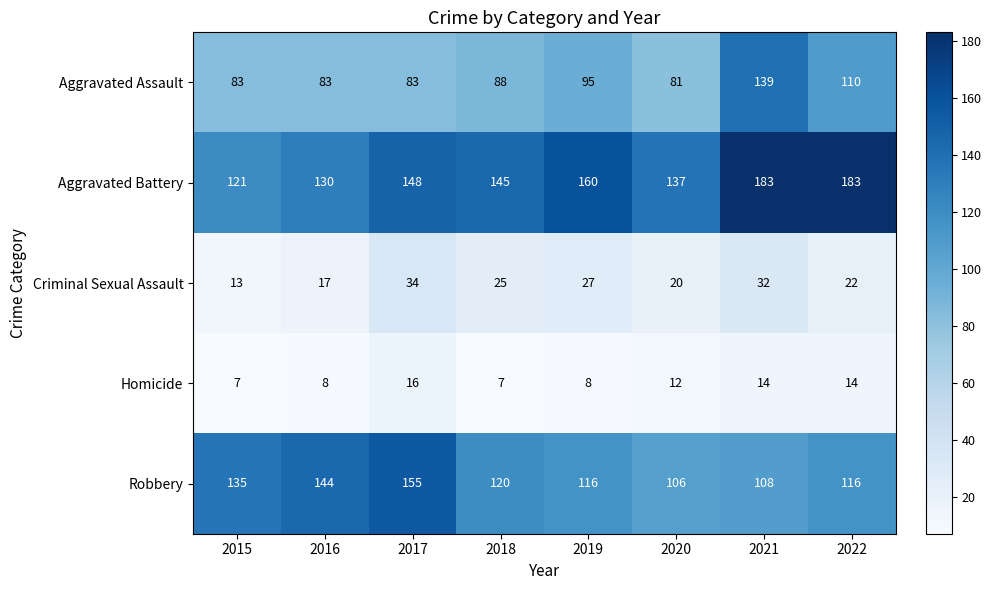

Rank the series at 2018 from lowest to highest value.

Homicide, Criminal Sexual Assault, Aggravated Assault, Robbery, Aggravated Battery